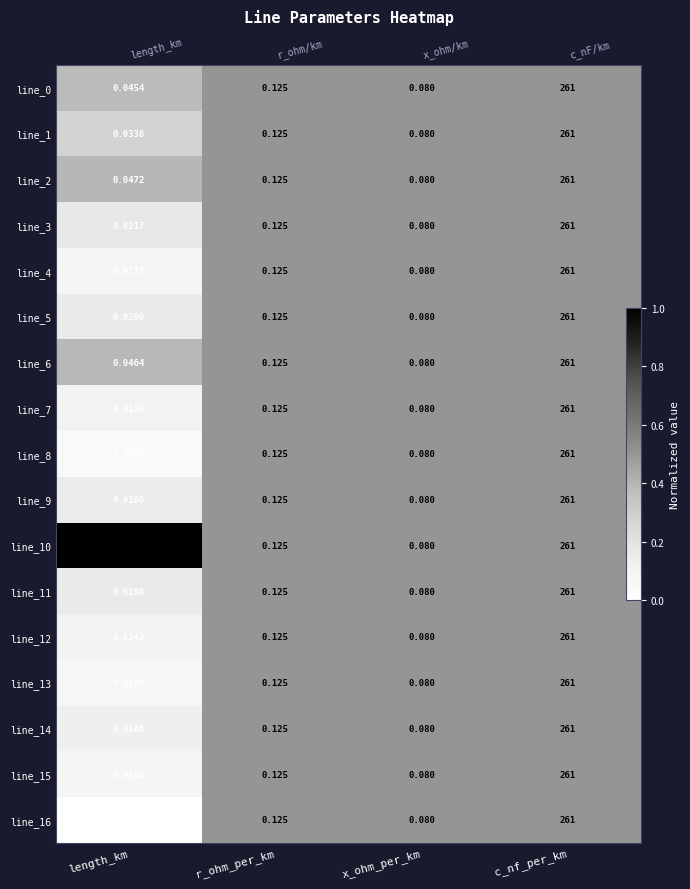

Is it true that line_4 equals 0.9 at x_ohm_per_km?

False